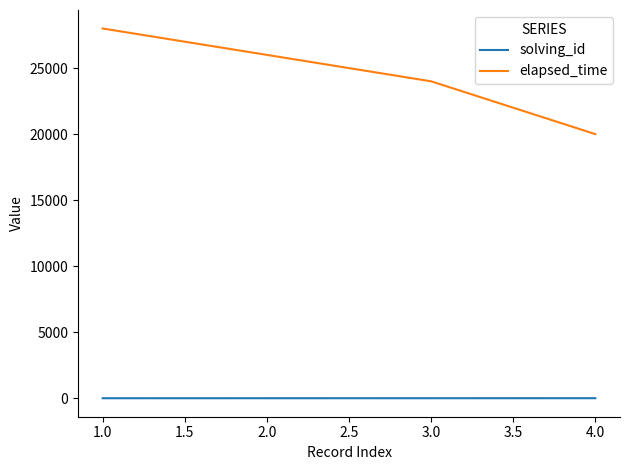

True or false: solving_id and elapsed_time cross at least once.

False